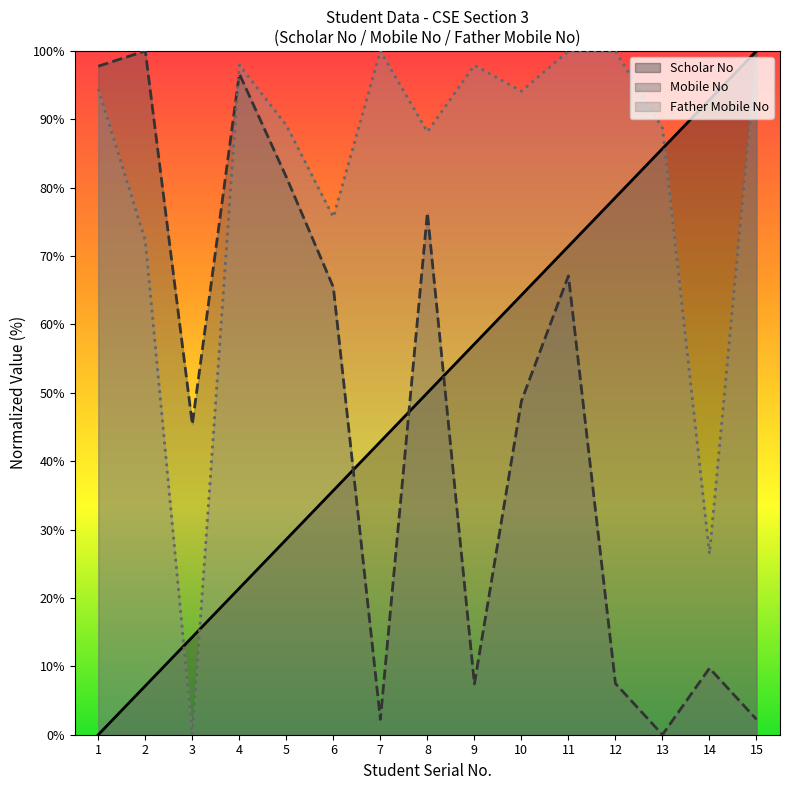

What is the sum of all Father Mobile No values?

1224.7